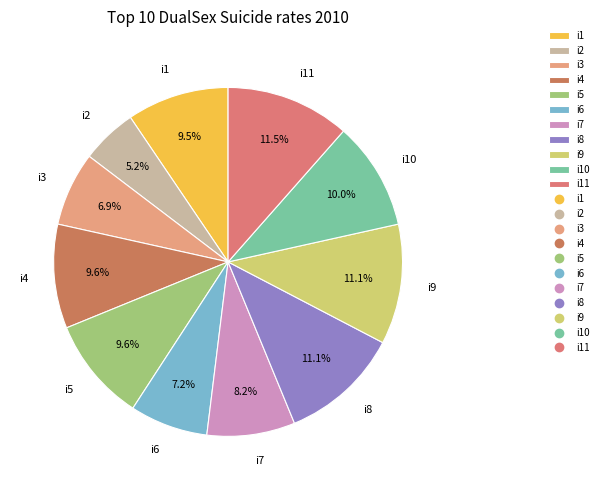

Which slice is the smallest?

i2